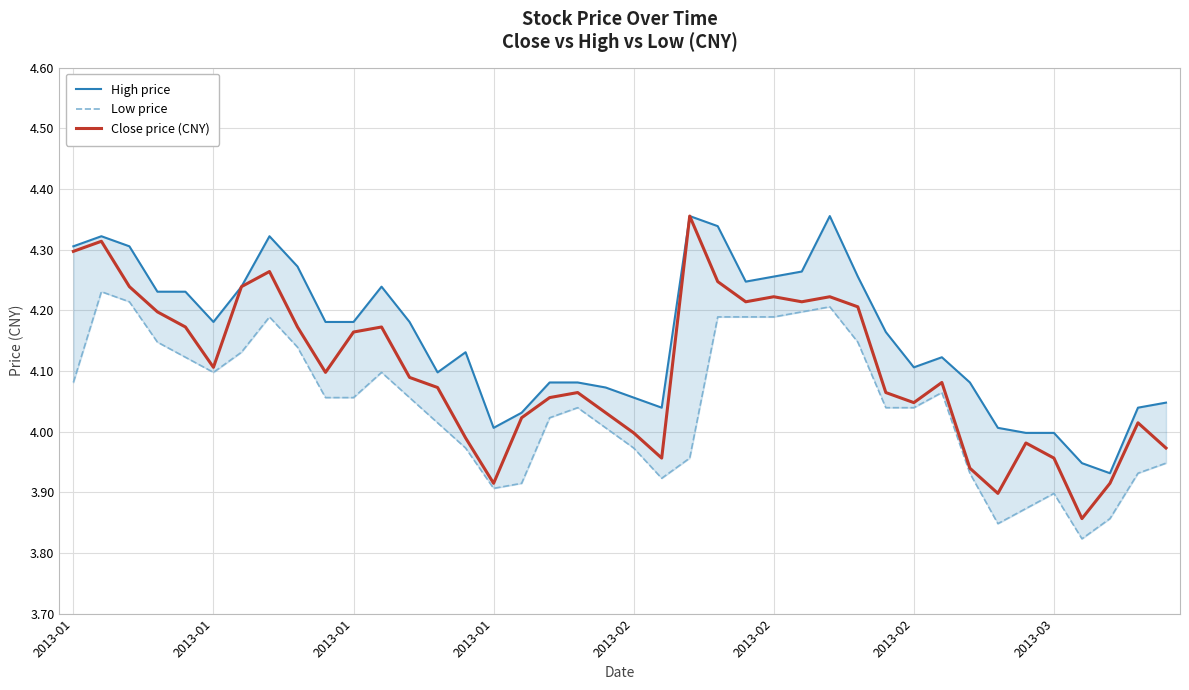

True or false: High price and Close price (CNY) cross at least once.

False